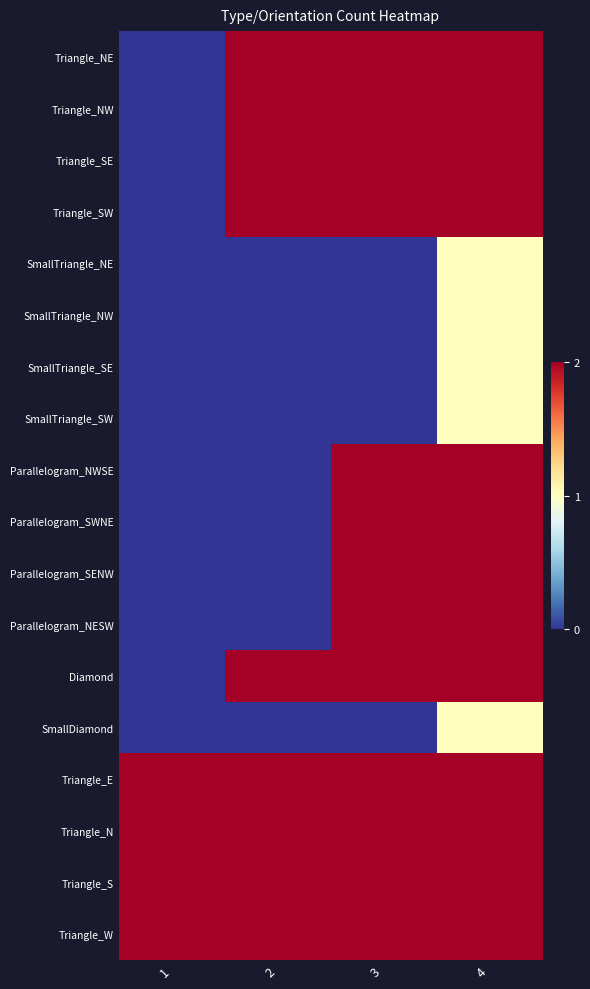

Reading left to right, list all the values displayed in this chart.

Triangle_NE: 1=0	2=2	3=2	4=2
Triangle_NW: 1=0	2=2	3=2	4=2
Triangle_SE: 1=0	2=2	3=2	4=2
Triangle_SW: 1=0	2=2	3=2	4=2
SmallTriangle_NE: 1=0	2=0	3=0	4=1
SmallTriangle_NW: 1=0	2=0	3=0	4=1
SmallTriangle_SE: 1=0	2=0	3=0	4=1
SmallTriangle_SW: 1=0	2=0	3=0	4=1
Parallelogram_NWSE: 1=0	2=0	3=2	4=2
Parallelogram_SWNE: 1=0	2=0	3=2	4=2
Parallelogram_SENW: 1=0	2=0	3=2	4=2
Parallelogram_NESW: 1=0	2=0	3=2	4=2
Diamond: 1=0	2=2	3=2	4=2
SmallDiamond: 1=0	2=0	3=0	4=1
Triangle_E: 1=2	2=2	3=2	4=2
Triangle_N: 1=2	2=2	3=2	4=2
Triangle_S: 1=2	2=2	3=2	4=2
Triangle_W: 1=2	2=2	3=2	4=2